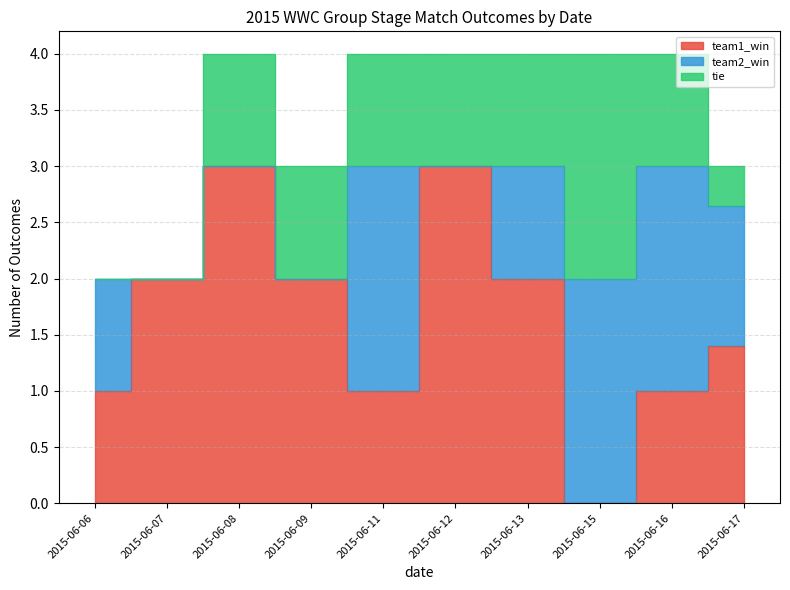

What is the sum of the team2_win values at 2015-06-15 and 2015-06-06?

3.0